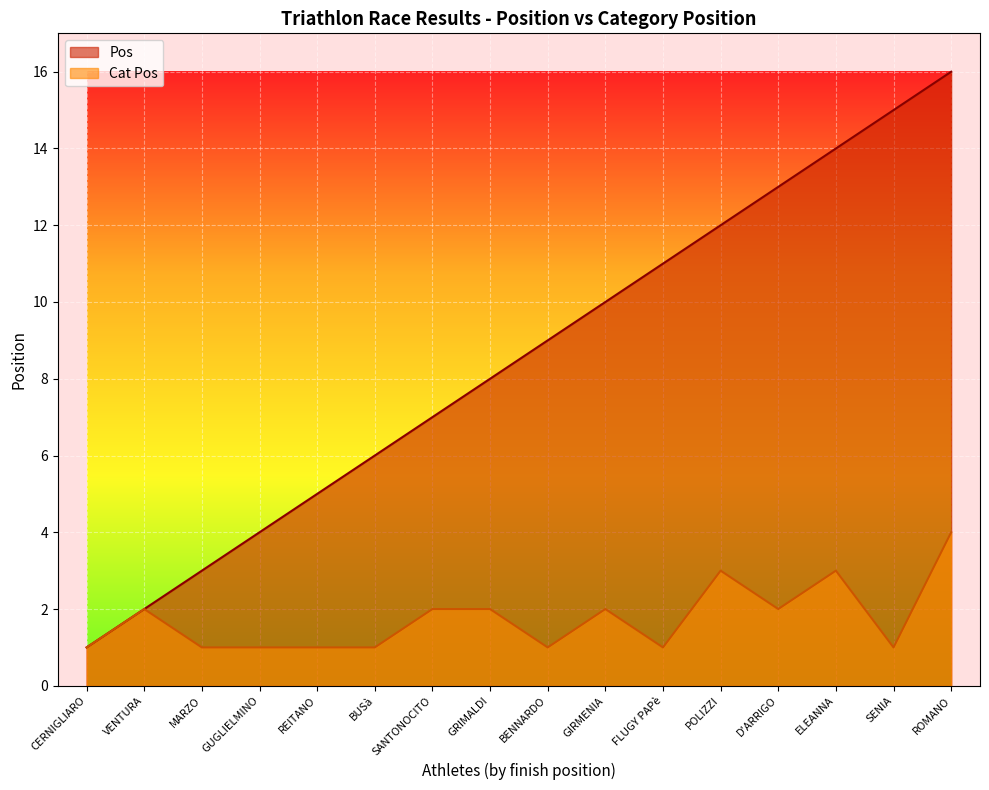

What are all the series names shown in the legend?

Pos, Cat Pos